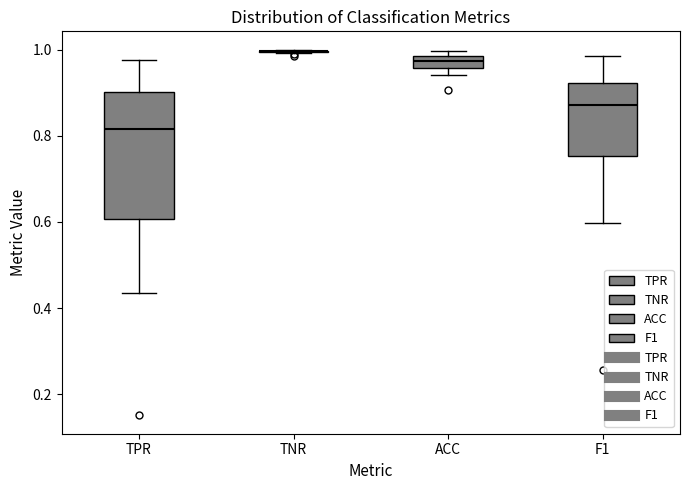

Comparing the boxes themselves (not the whiskers), which one is the tallest?

TPR